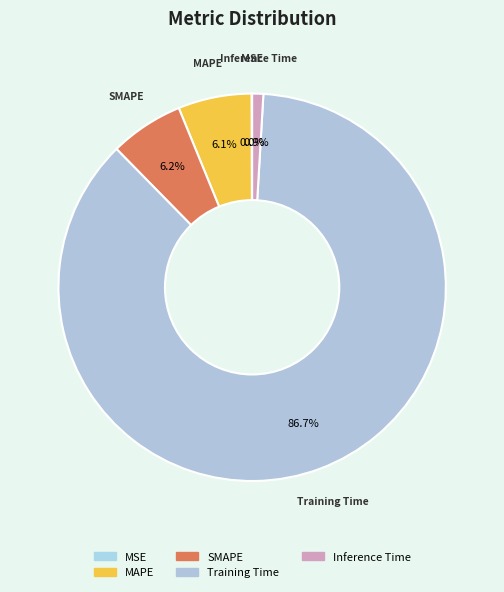

To the nearest percent, what is the difference between the largest and smallest slice percentages?

87%